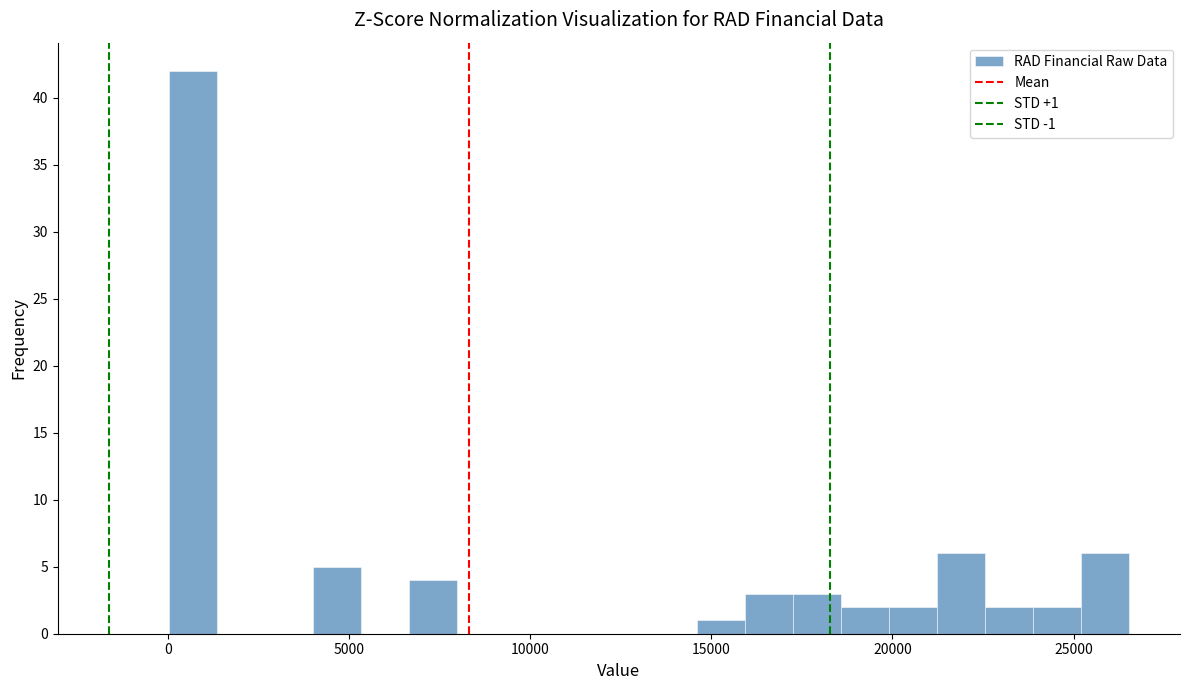

Around what value on the x-axis is the tallest bar? Give the approximate position of its centre, as read against the axis.

500